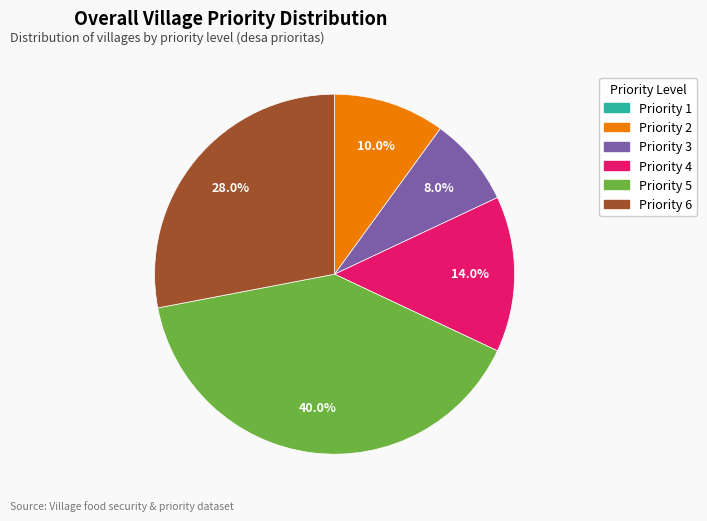

Does any single category account for the majority?

No